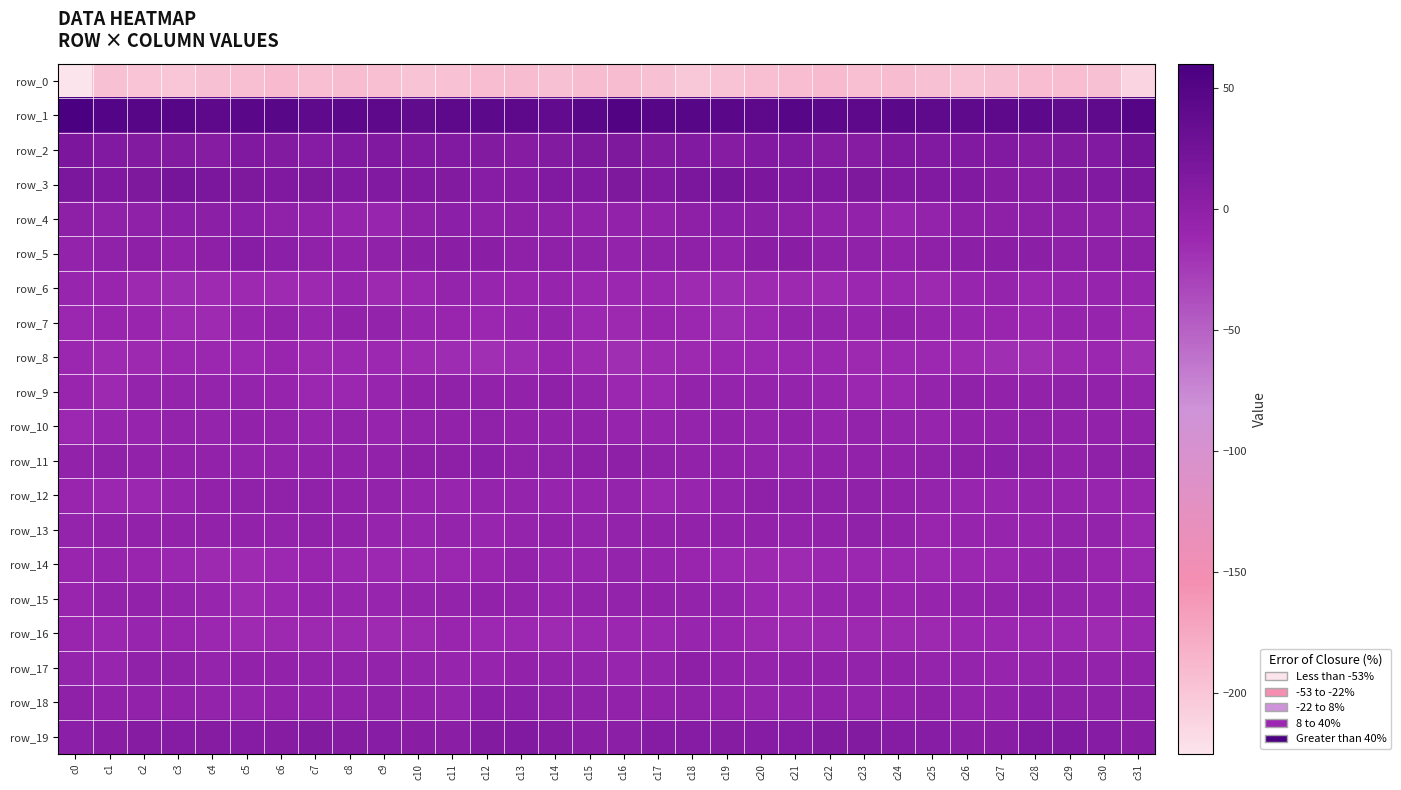

How many values in the row_9 series exceed -6?

15